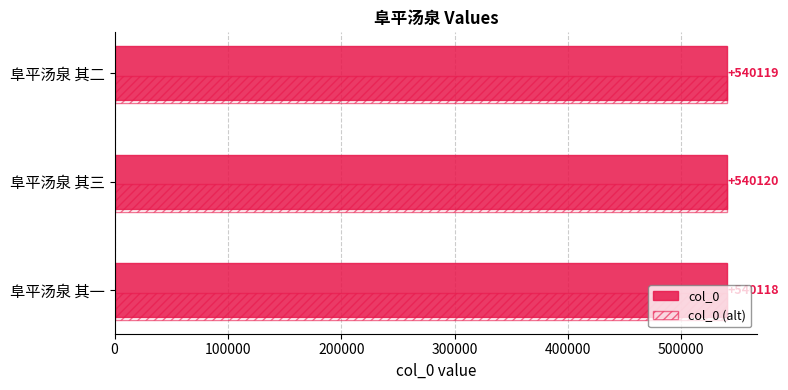

At which label does col_0 reach its peak?

阜平汤泉 其三